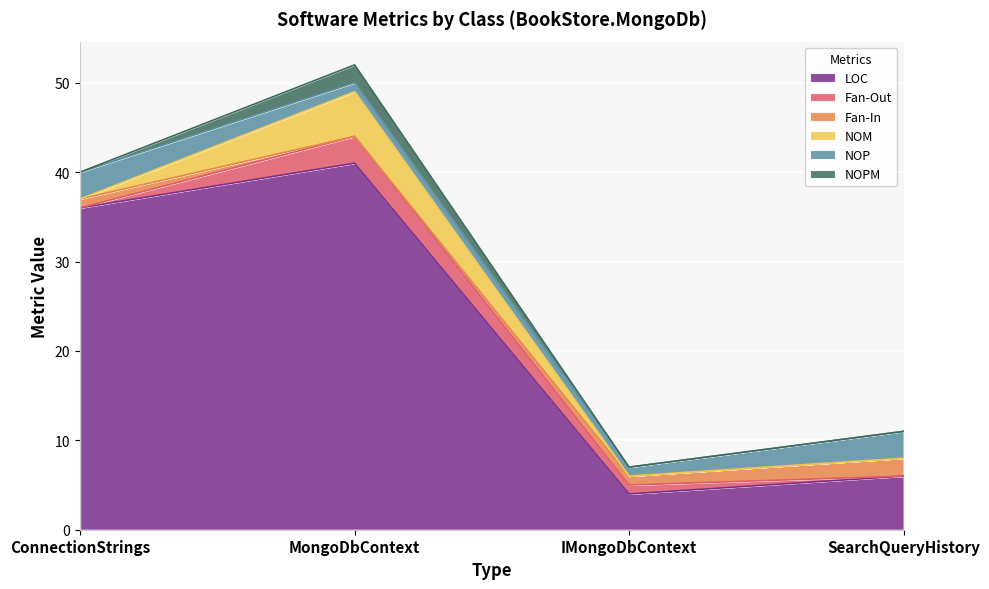

How many data points in LOC are less than 36?

2